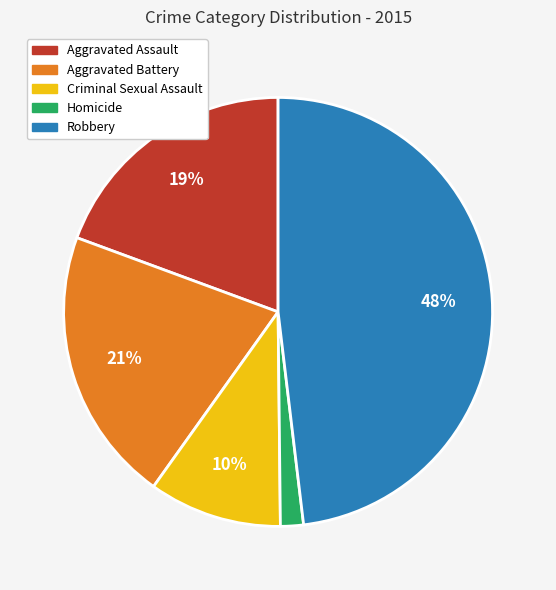

To the nearest percent, what is the difference between the largest and smallest slice percentages?

46%